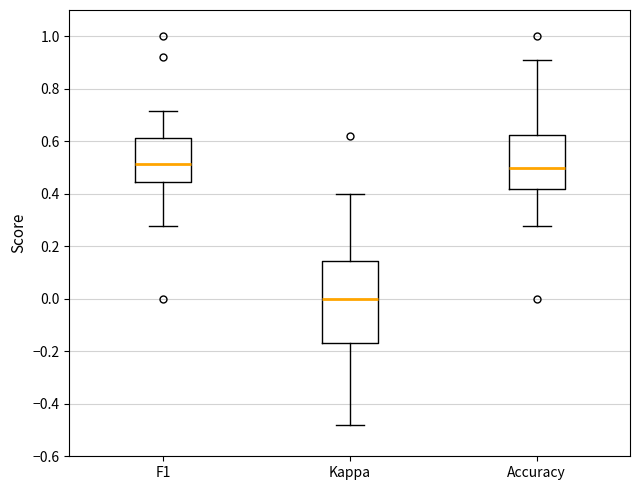

Comparing the boxes themselves (not the whiskers), which one is the tallest?

Kappa